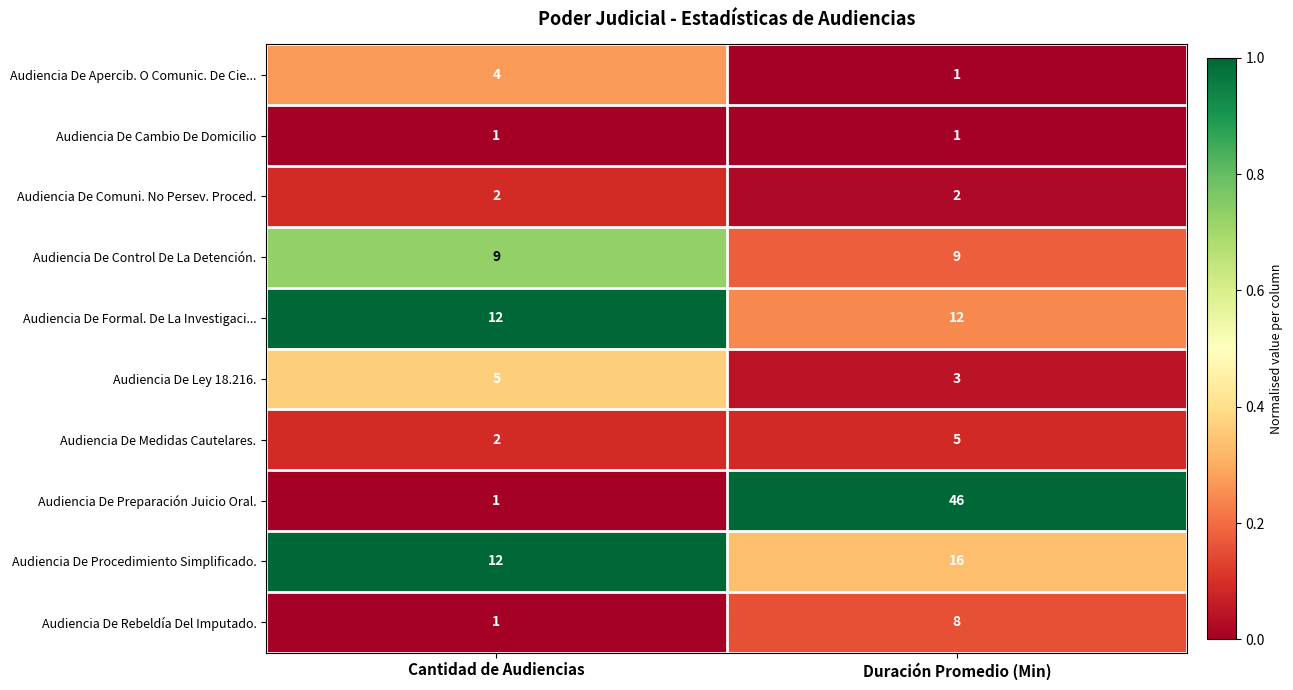

Which series has the largest total across all categories?

Audiencia De Preparación Juicio Oral.